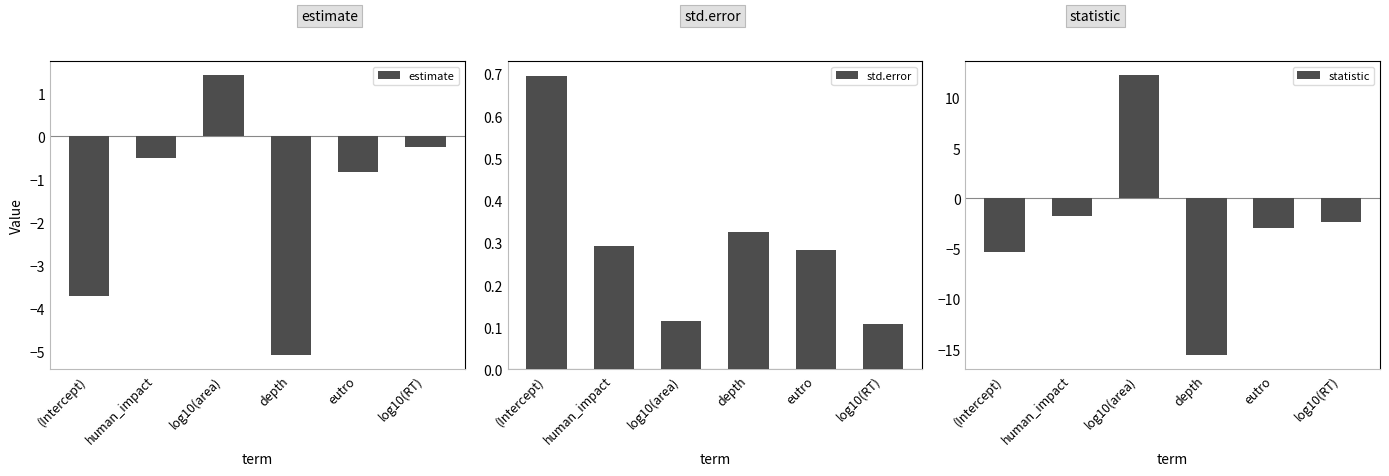

Count the number of categories in the chart.

6